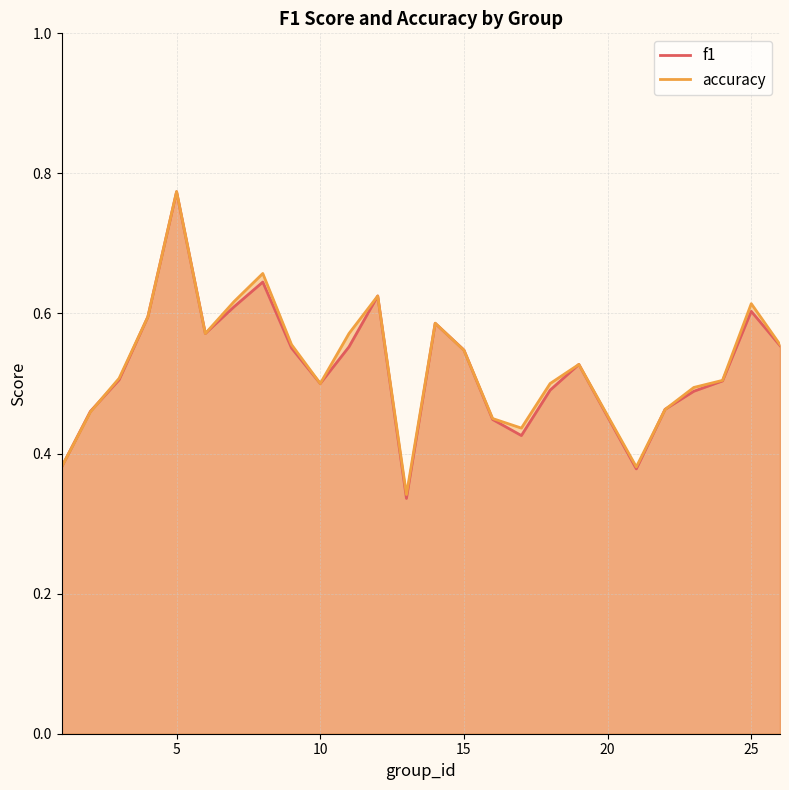

What is the minimum value for accuracy?

0.3